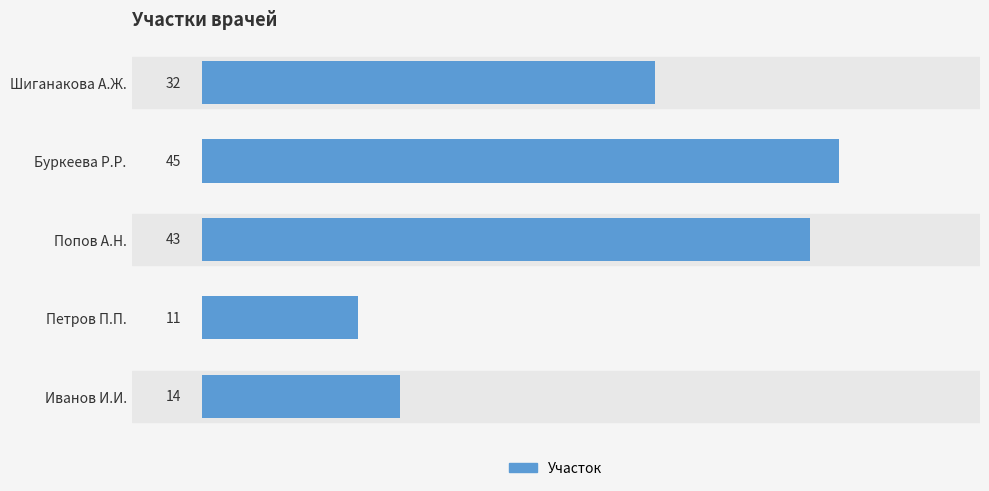

What is the greatest value displayed?

45